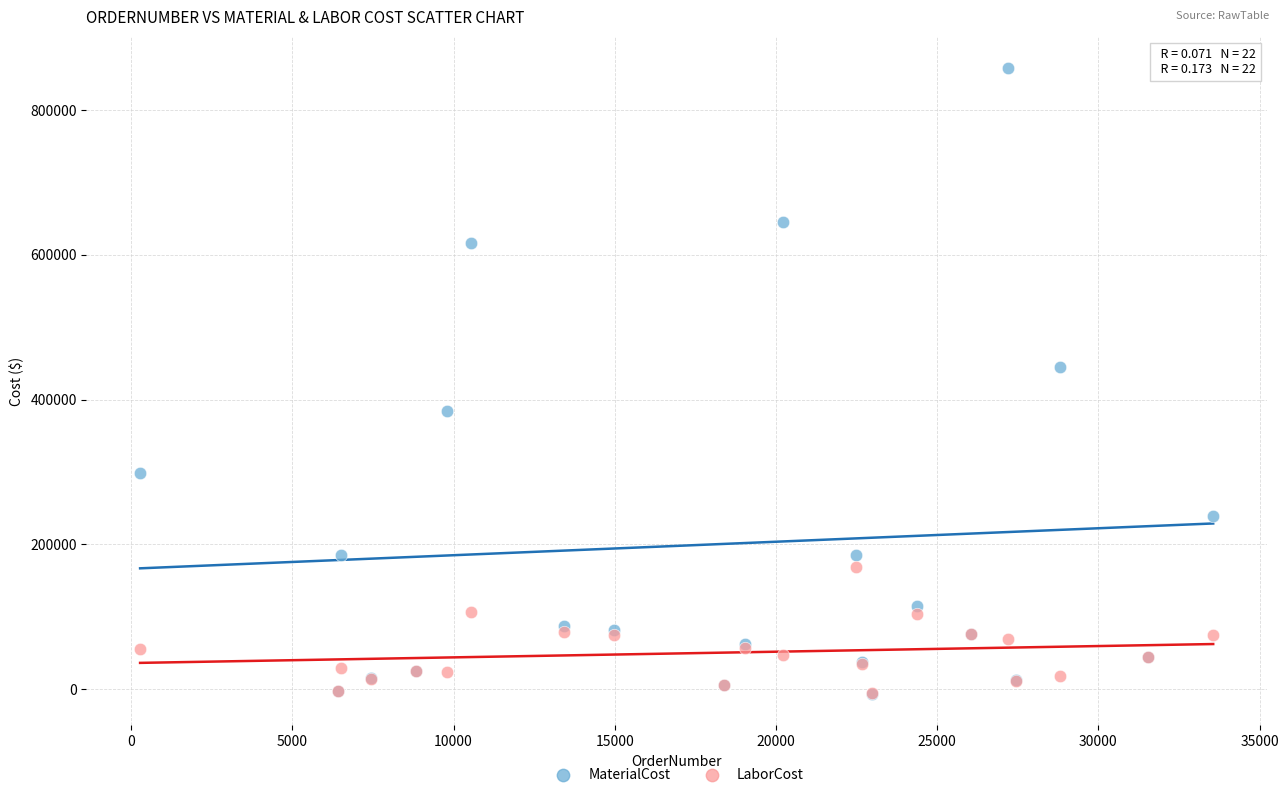

In the MaterialCost series, what Y value is closest to 425743?

445378.1